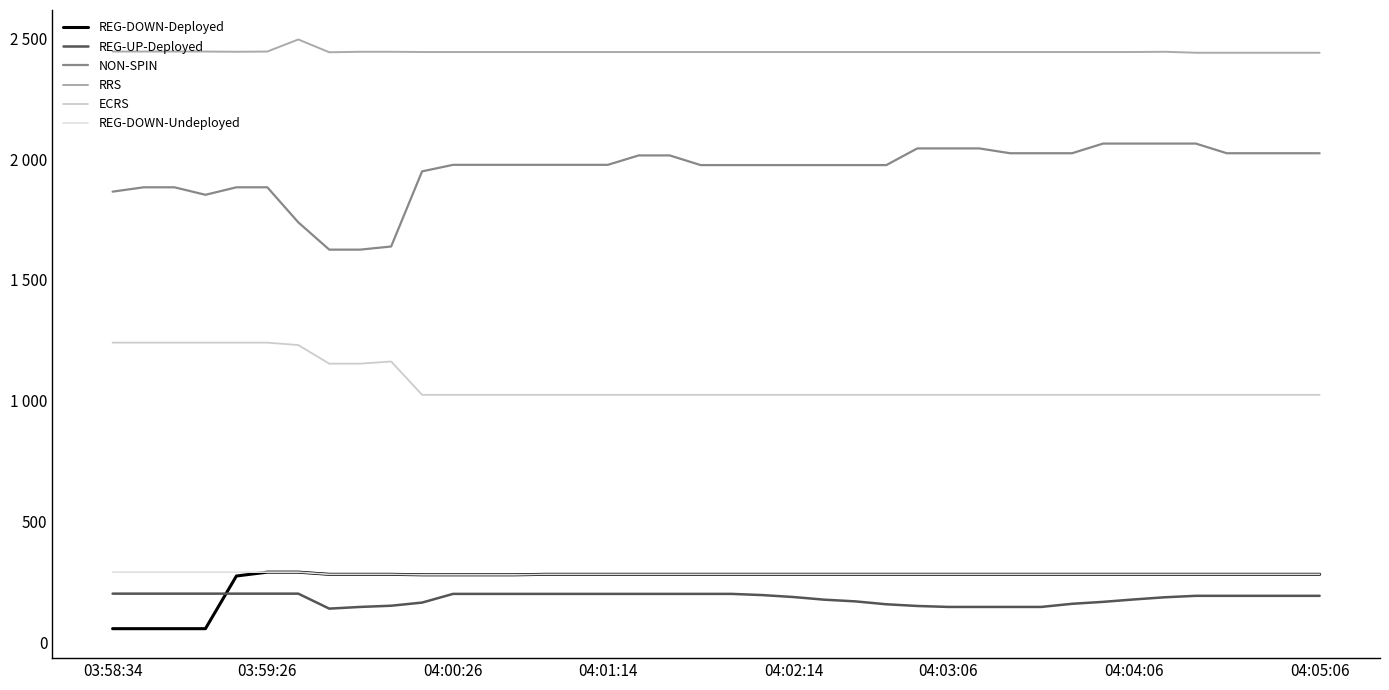

Does the chart display data point markers on the line(s)?

No